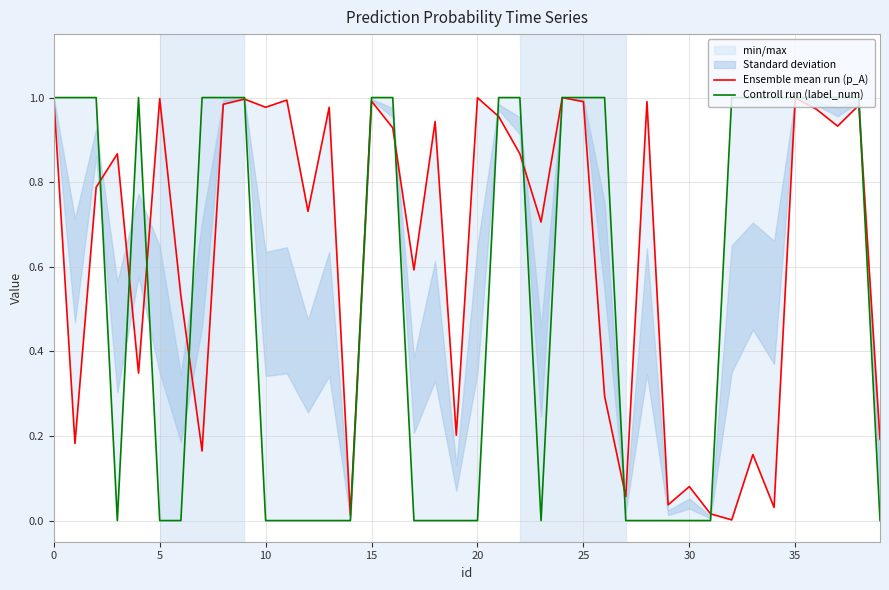

At which category is the sum across all series the highest?

24